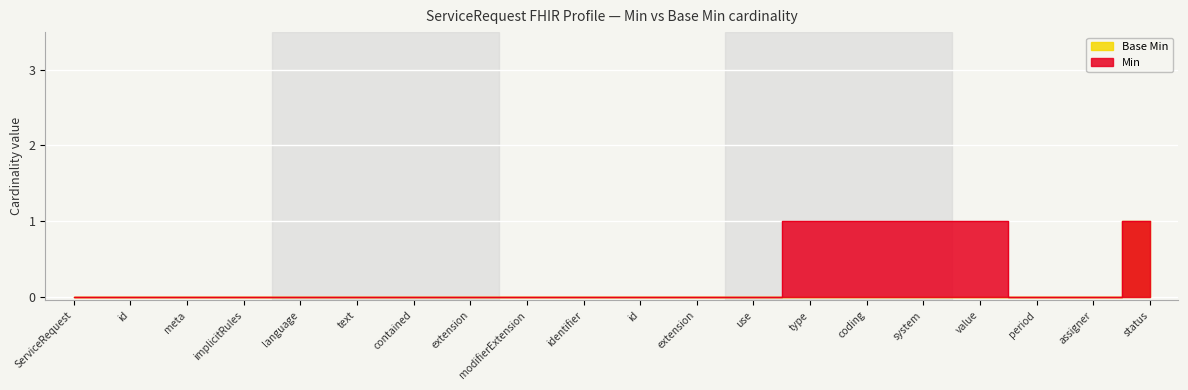

Between contained and modifierExtension, which is larger?

contained